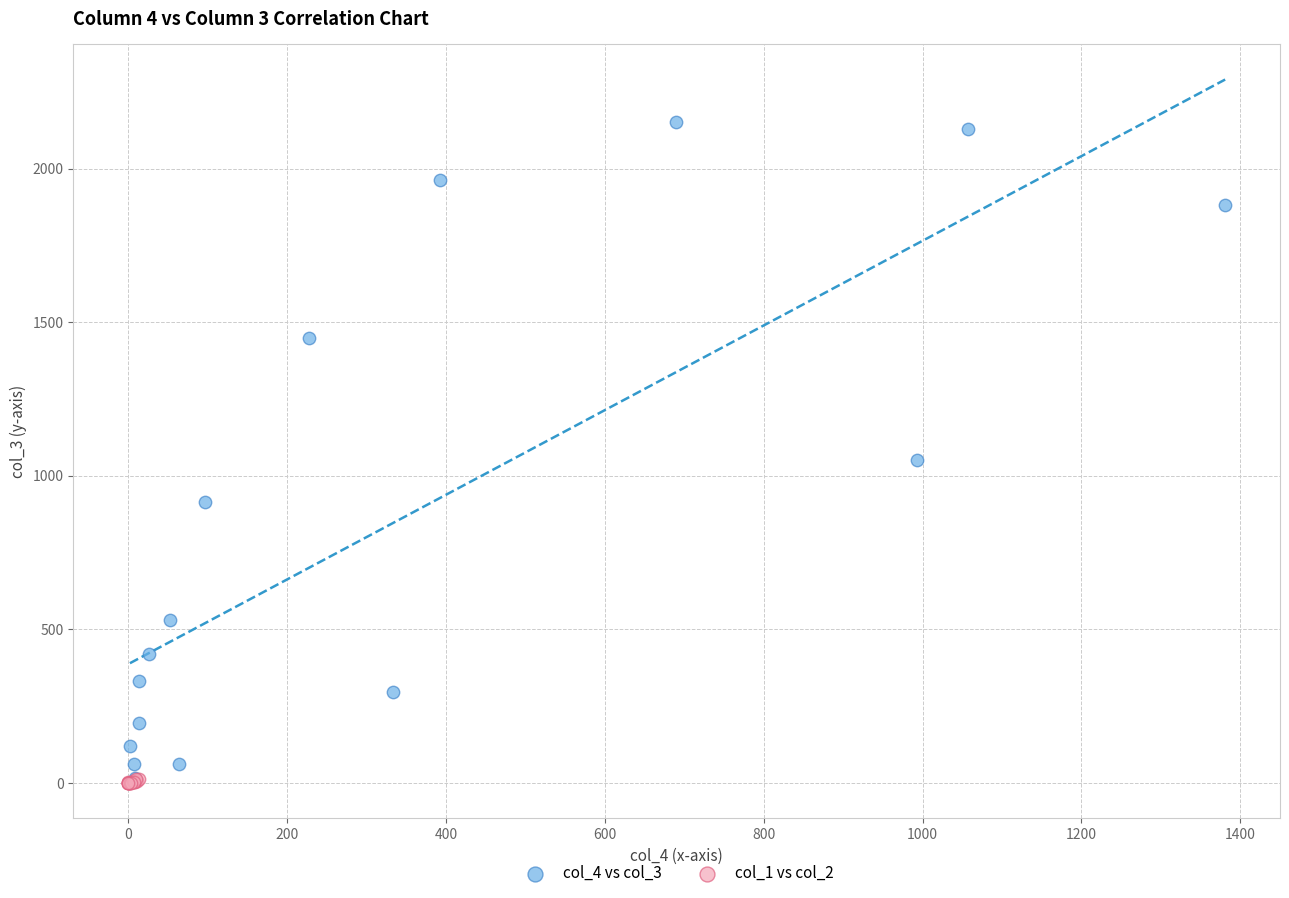

Which series has the largest Y range (max minus min)?

col_4 vs col_3